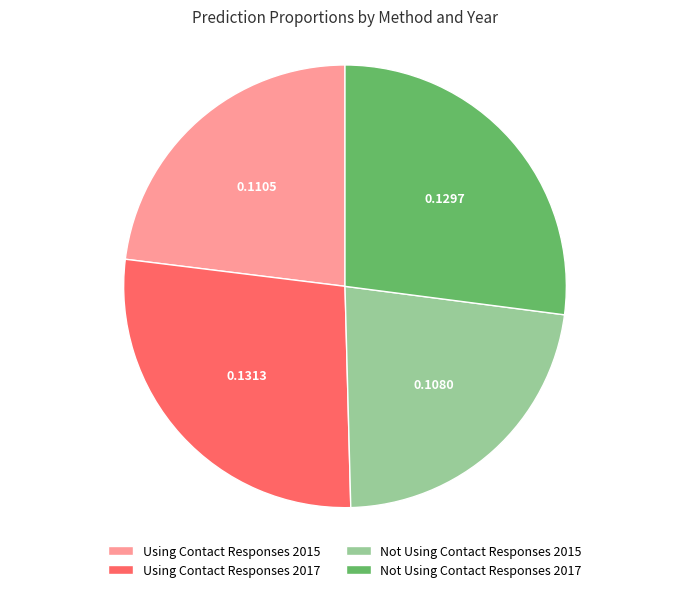

Does Not Using Contact Responses 2015 account for over 50% of the chart?

No